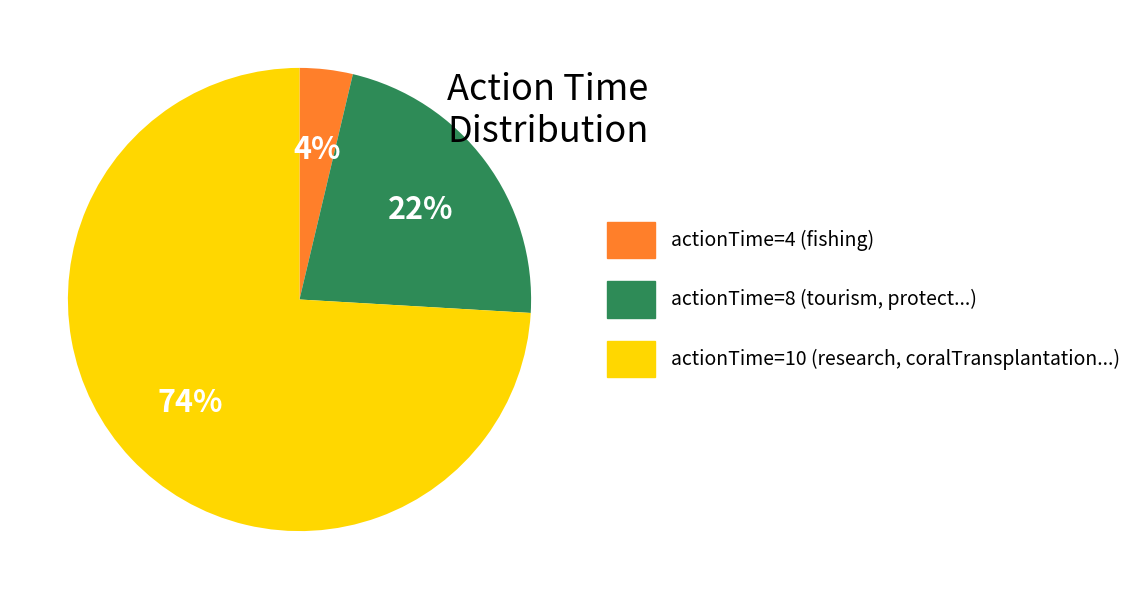

To the nearest percent, what is the average slice percentage?

33%